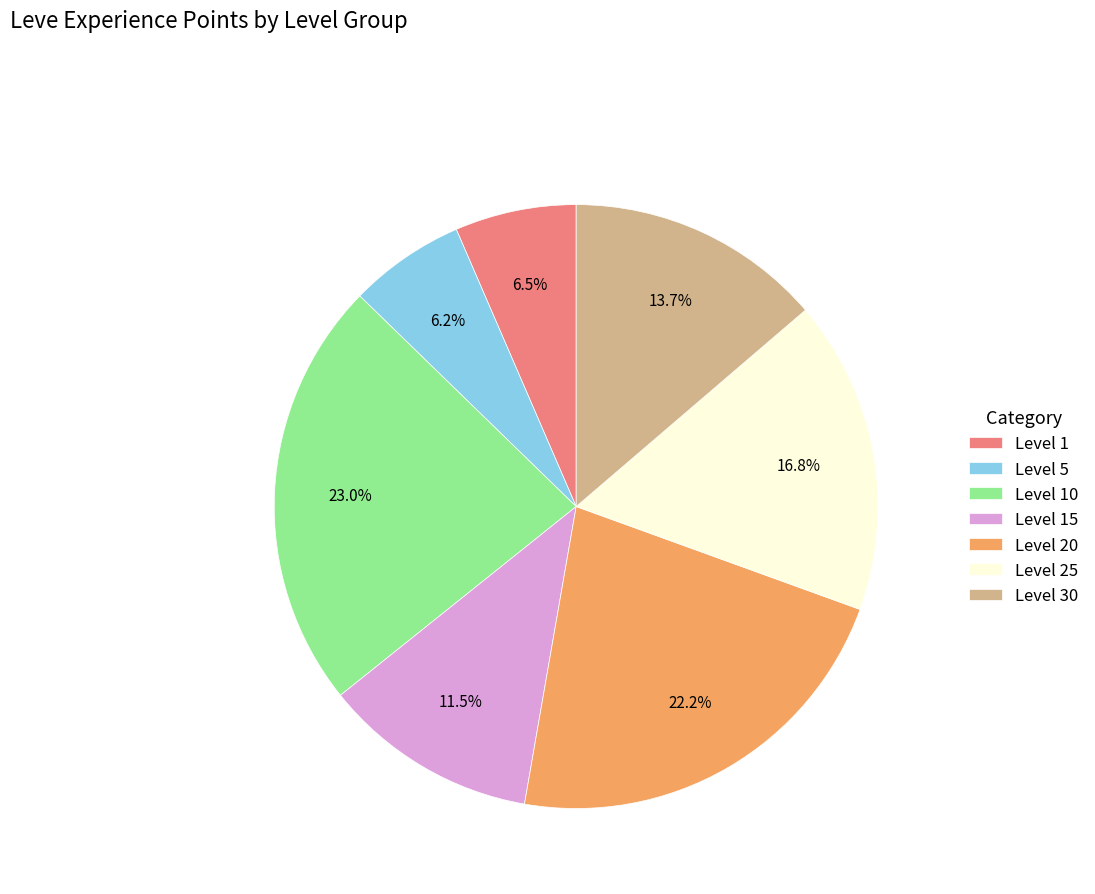

What is the ratio of the value at Level 20 to the value at Level 1?

3.4